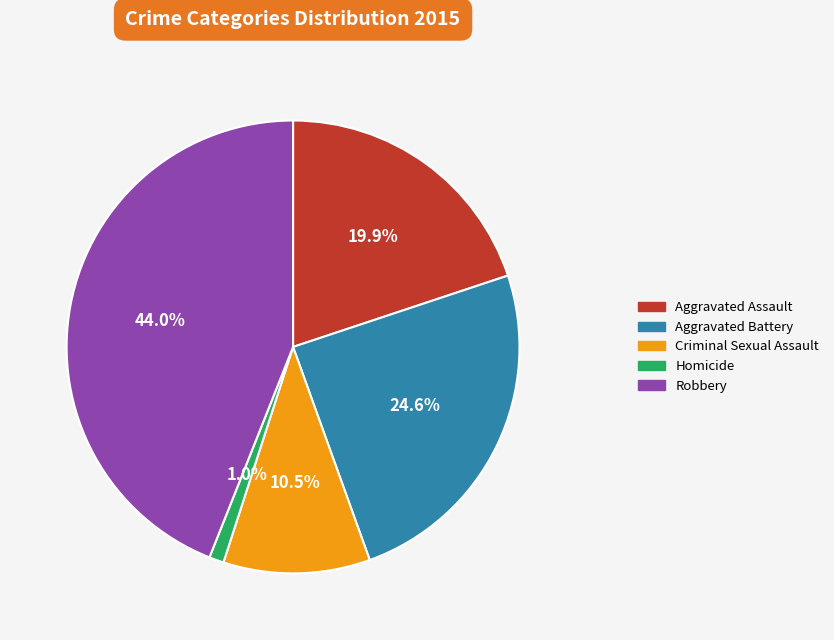

To the nearest percent, what is the average slice percentage?

20%